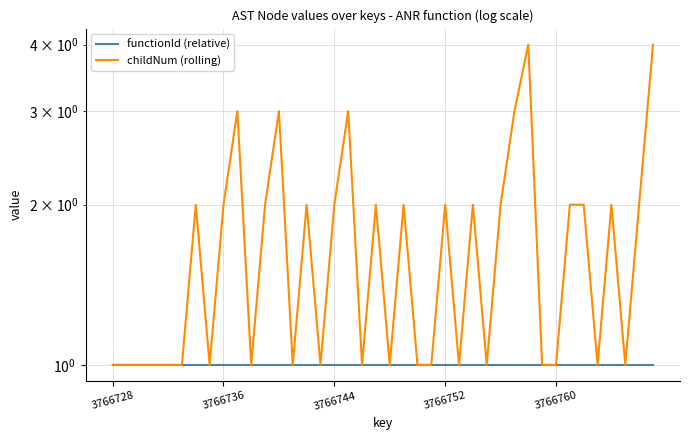

True or false: functionId (relative) and childNum (rolling) cross at least once.

False